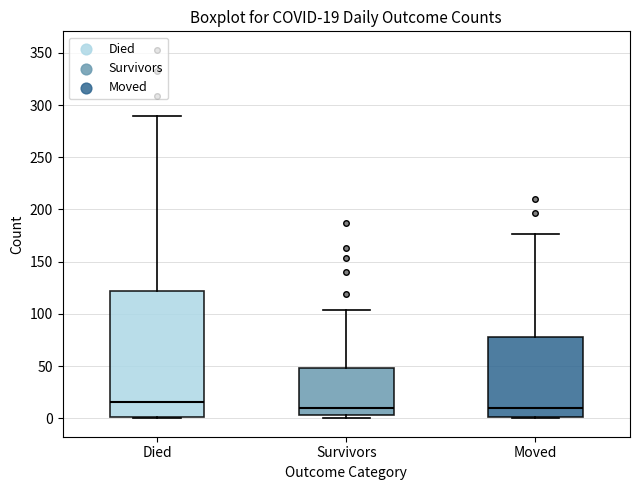

Which box is the tallest, from its lower edge to its upper edge?

Died